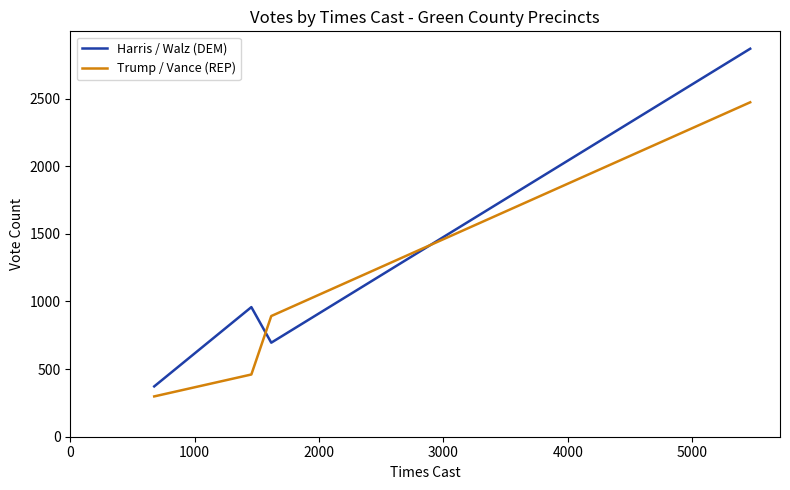

What is the minimum value for Harris / Walz (DEM)?

372